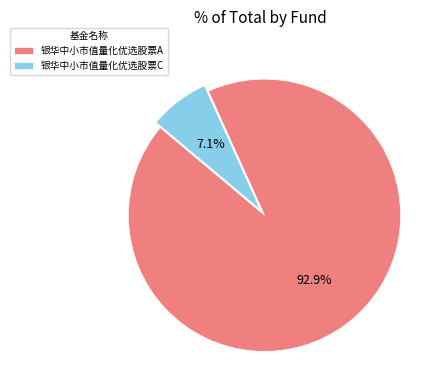

Combined, what portion of the pie is 银华中小市值量化优选股票A and 银华中小市值量化优选股票C?

100.0%